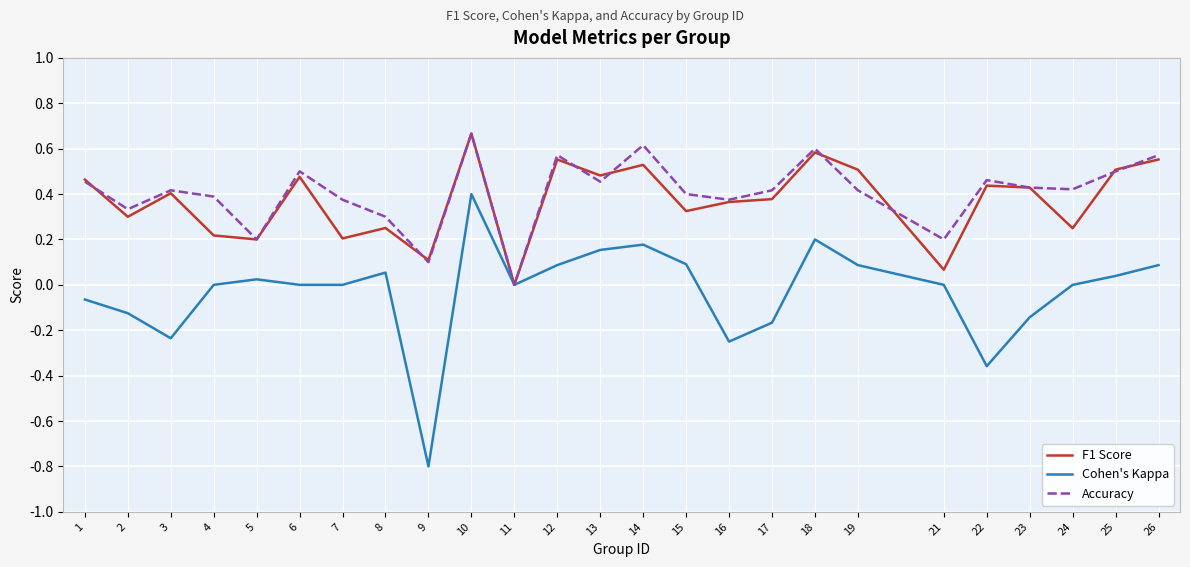

Is the value of Accuracy at 14 greater than the value of F1 Score at 13?

Yes